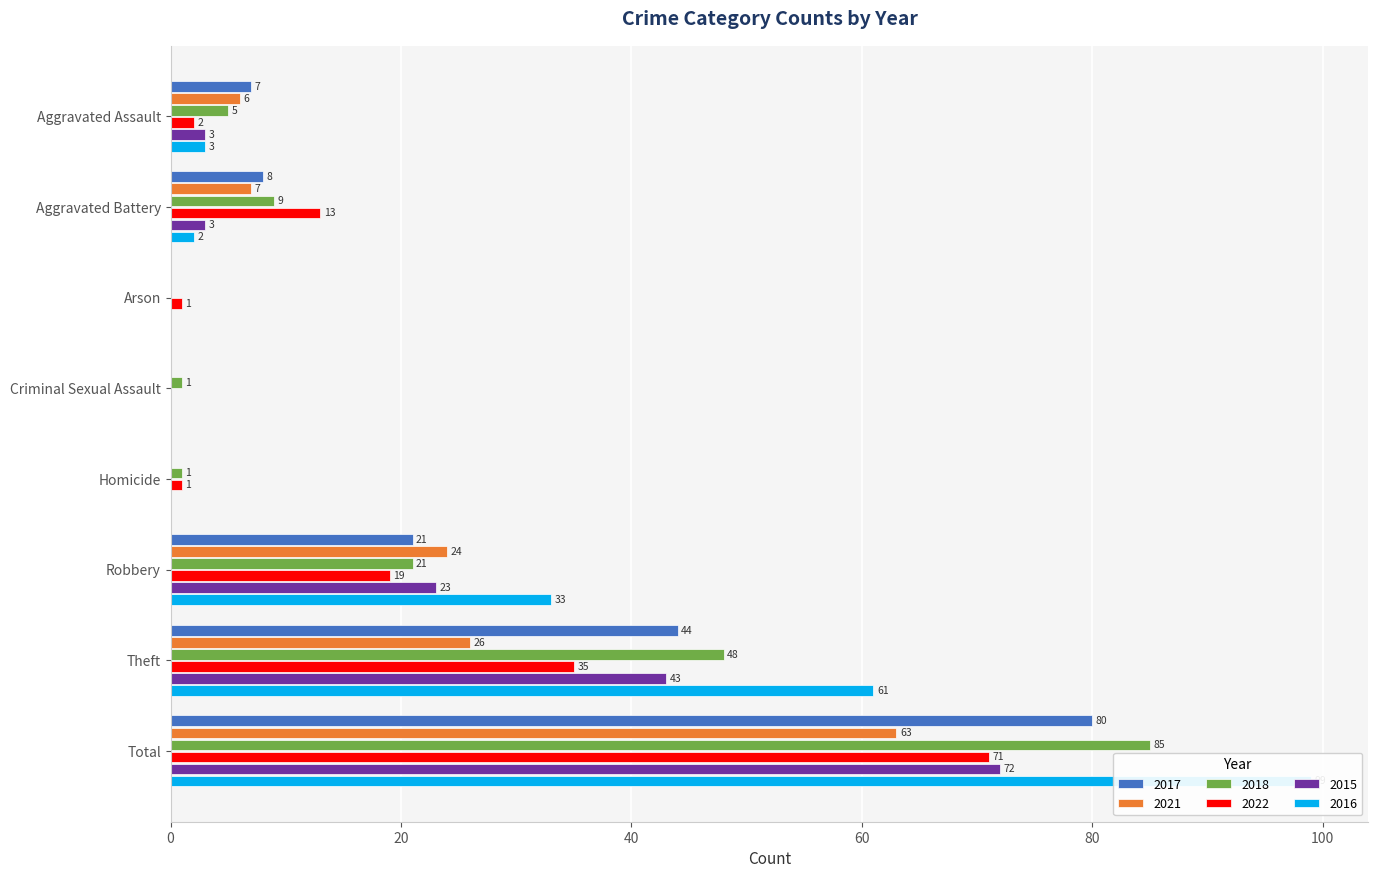

True or false: 2018 has a value of 85 at Total.

True